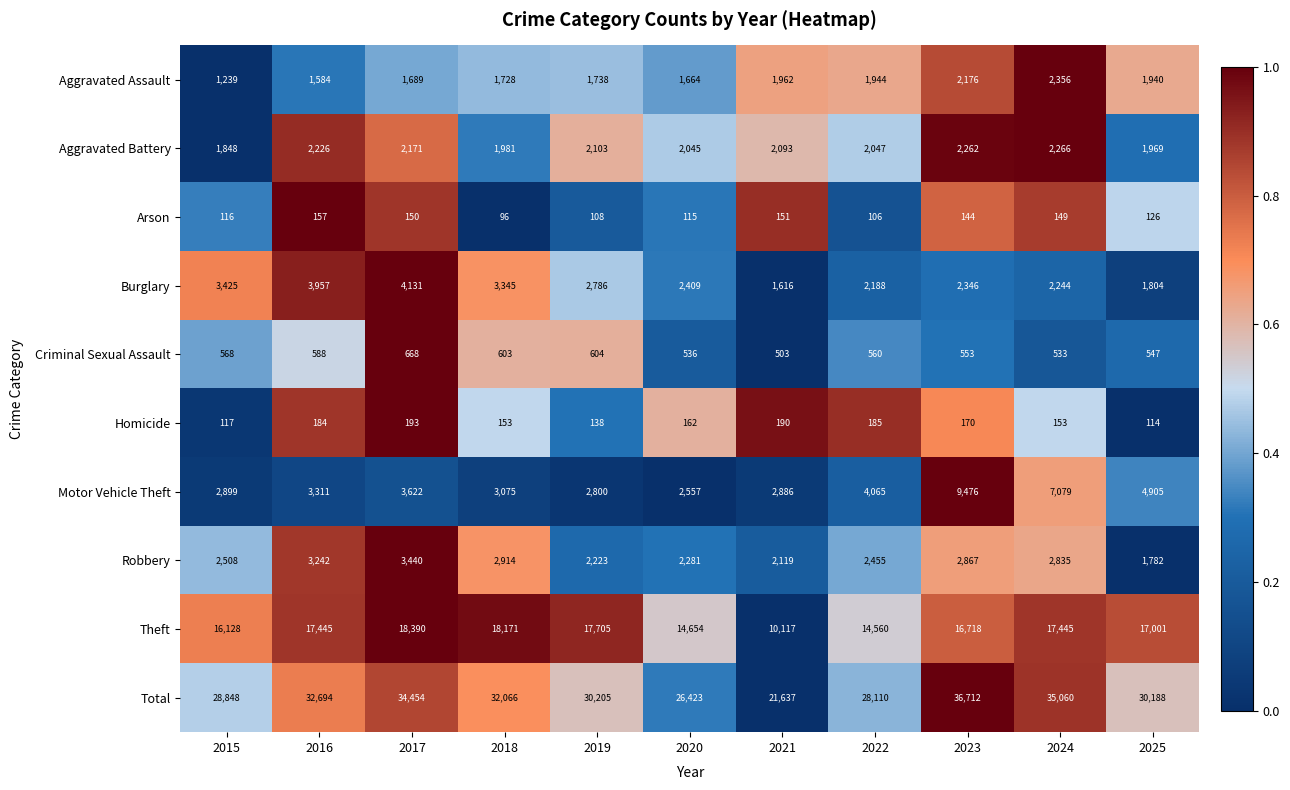

True or false: Aggravated Assault has a value of 1962 at 2021.

True